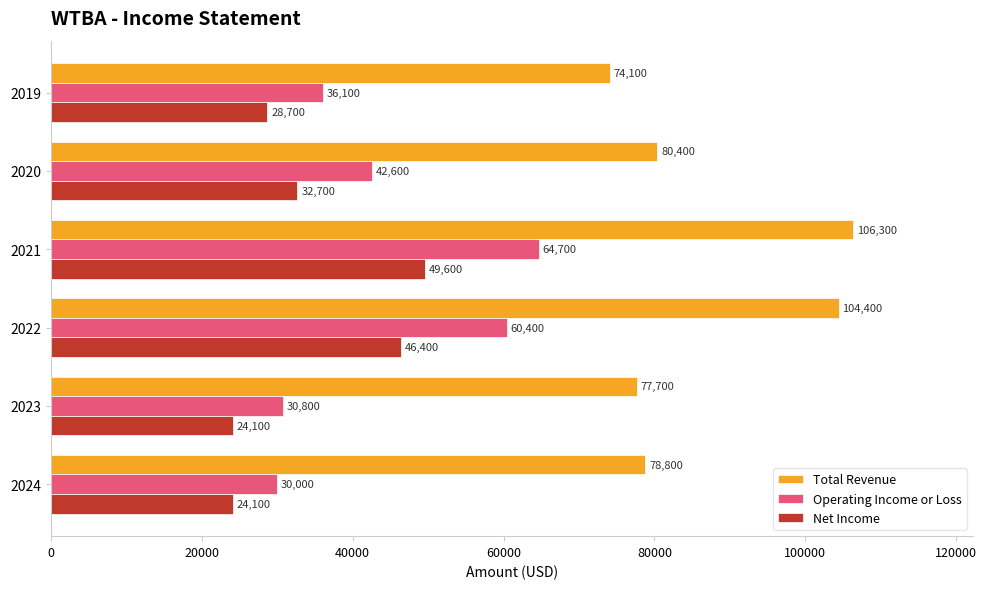

What is the maximum value shown in the chart?

106300